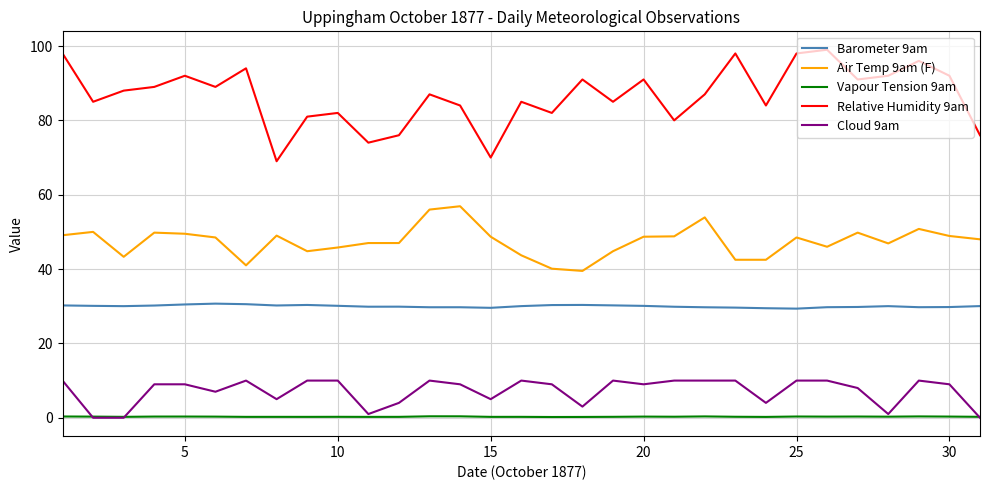

True or false: Cloud 9am and Barometer 9am intersect in this chart.

False